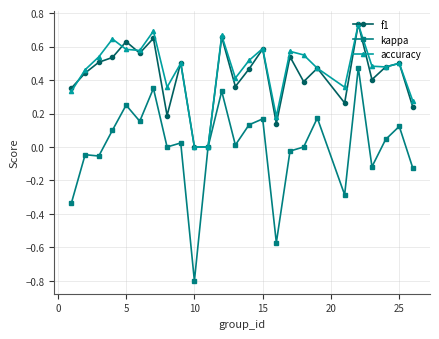

How many lines are shown in the chart?

3